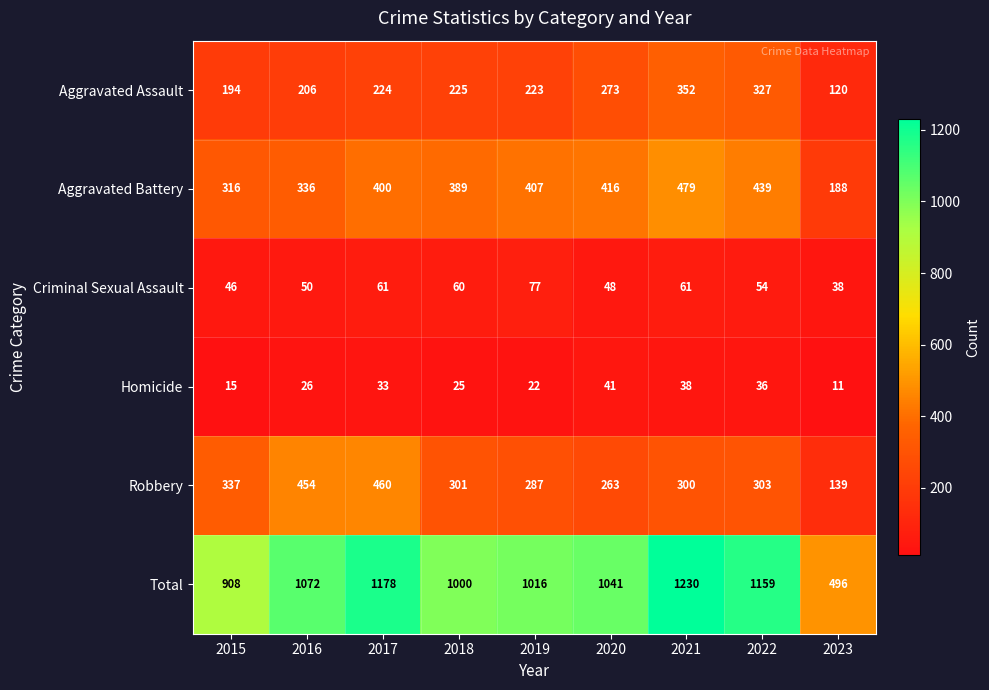

Which series has the largest total across all categories?

Total